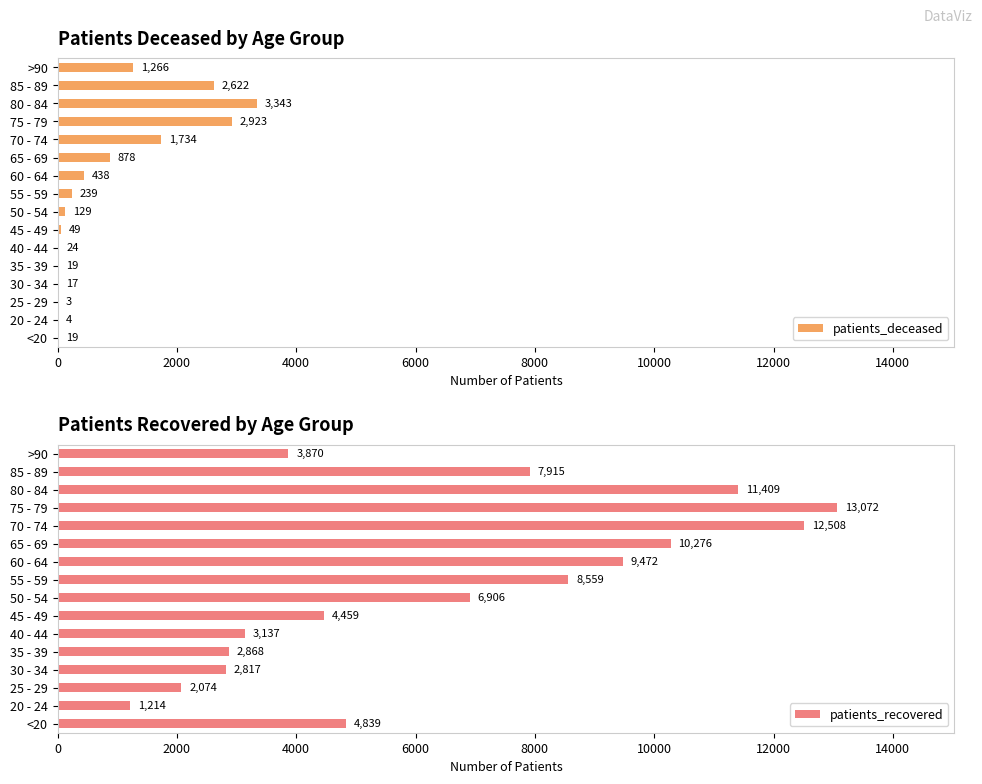

The patients_recovered series shows 3870 at >90. True or false?

True